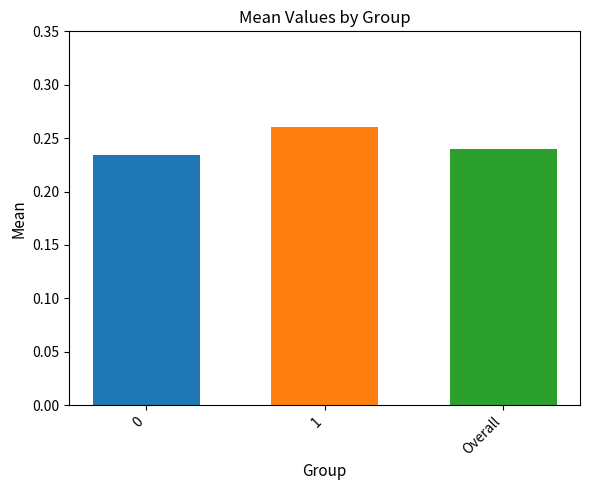

What is the label of the 1st bar from the right?

Overall